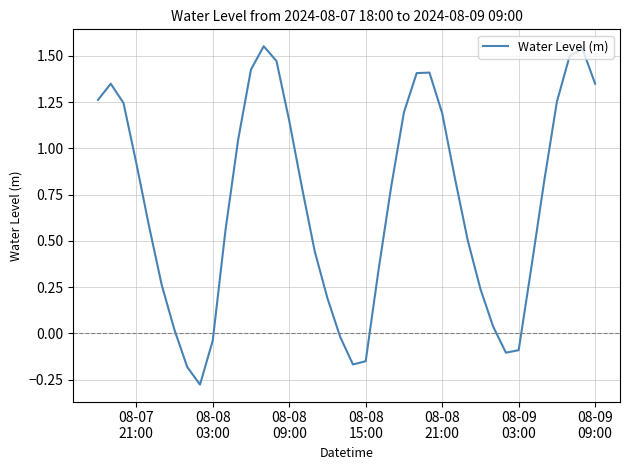

What is the difference between the maximum and minimum values?

1.8